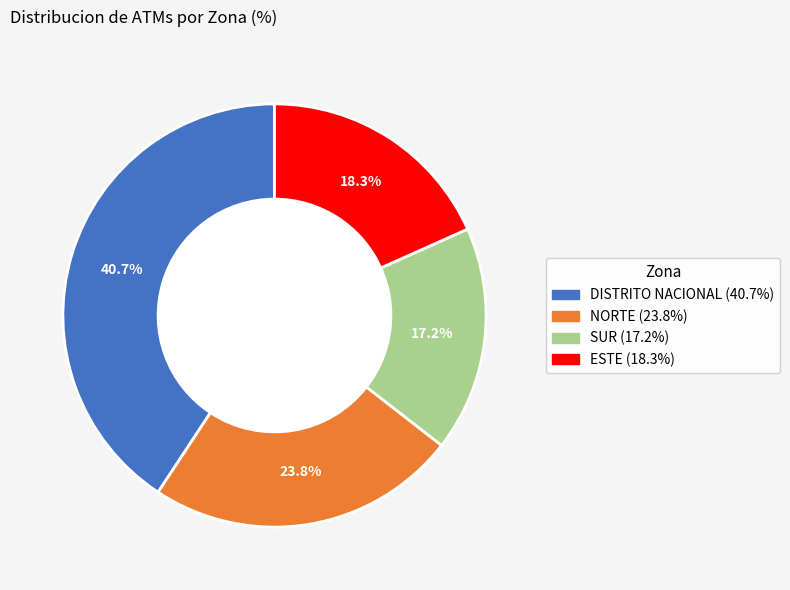

Is it true that ESTE is 18% of the pie?

True